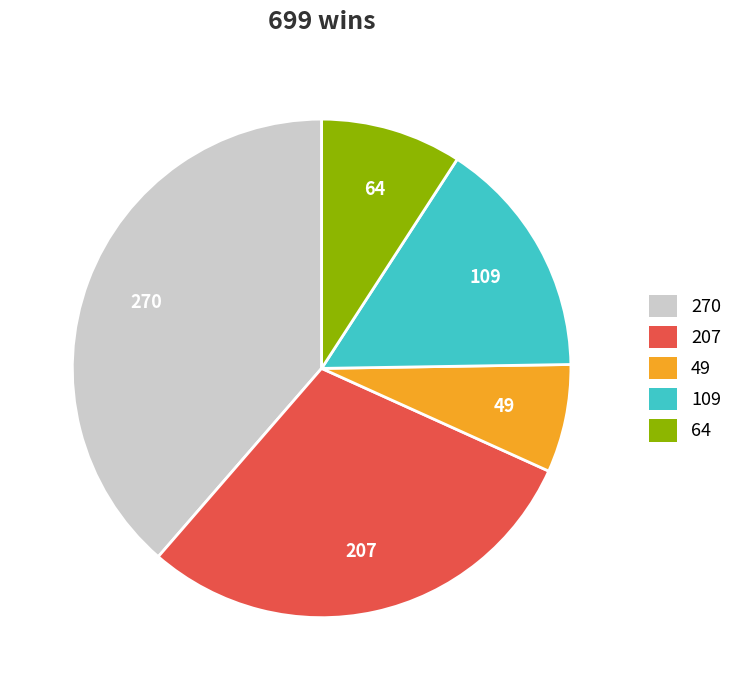

How many segments does this pie chart have?

5